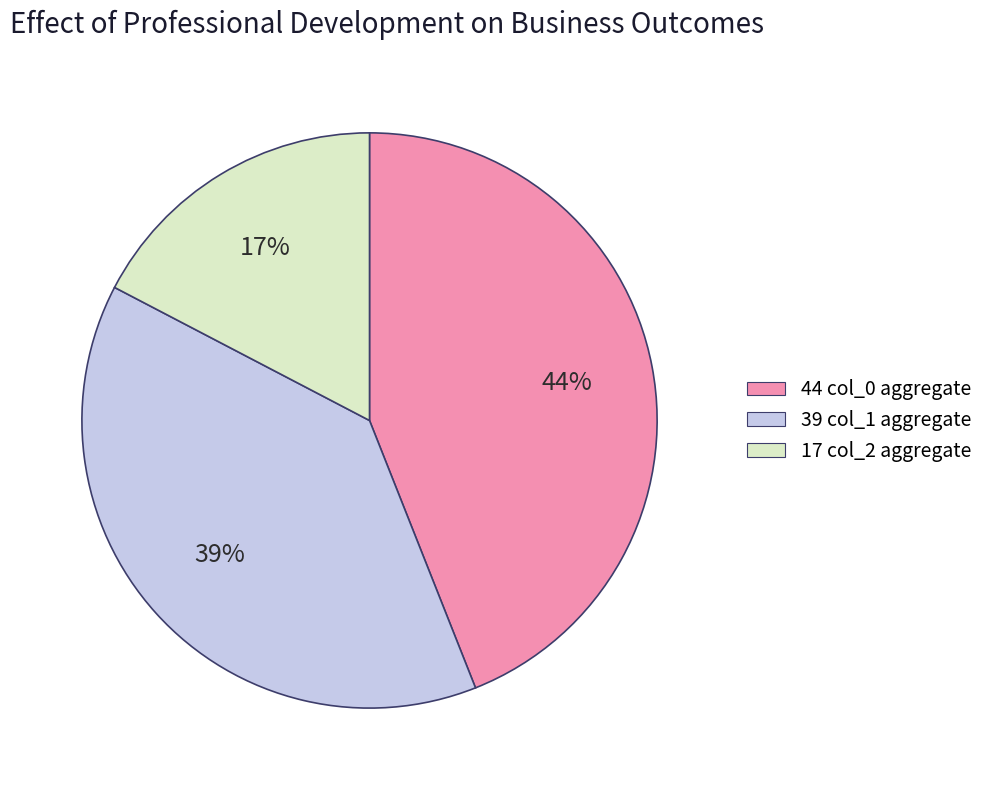

What is the smallest slice in the pie chart?

17 col_2 aggregate